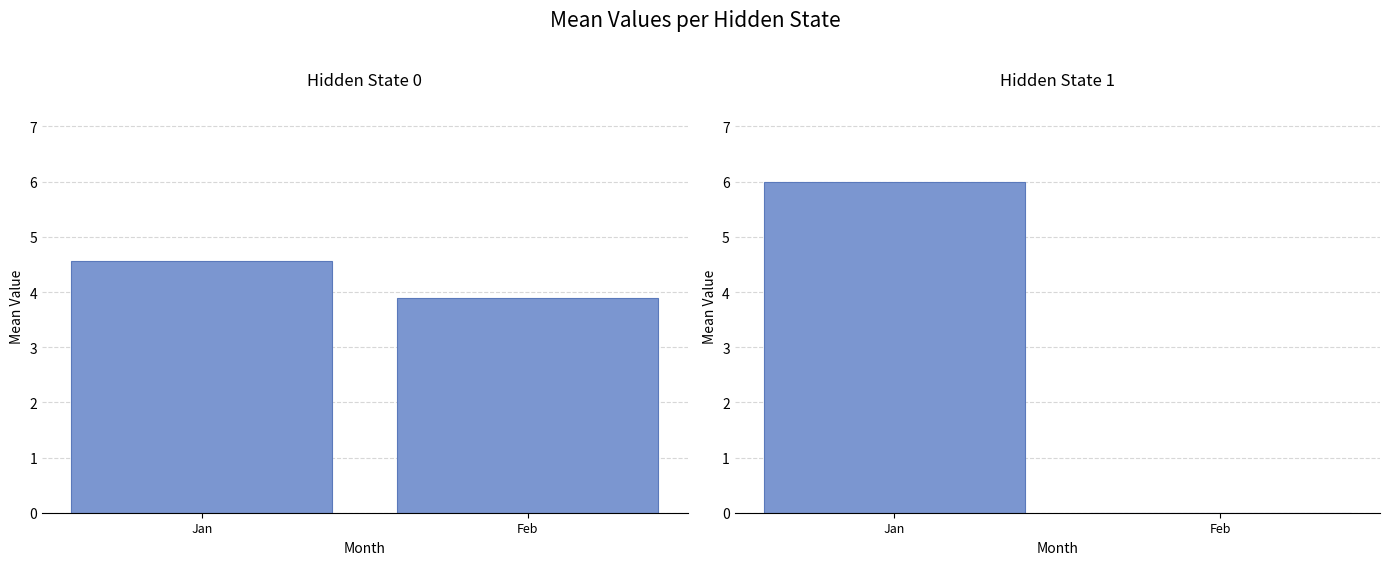

What is the difference between the maximum and minimum values in the Hidden State 1 series?

6.0